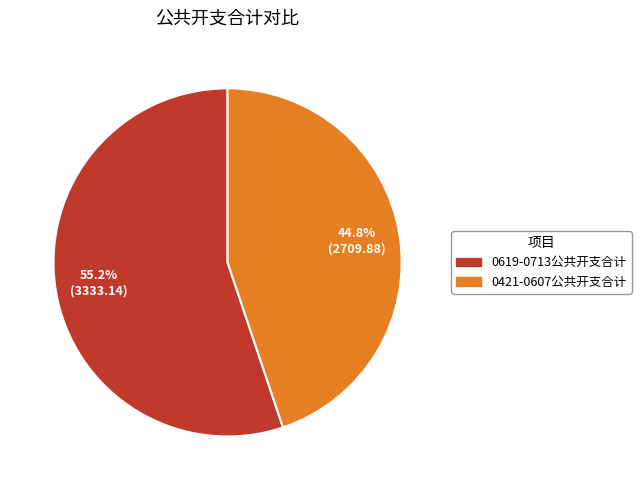

Does any single category account for the majority?

Yes